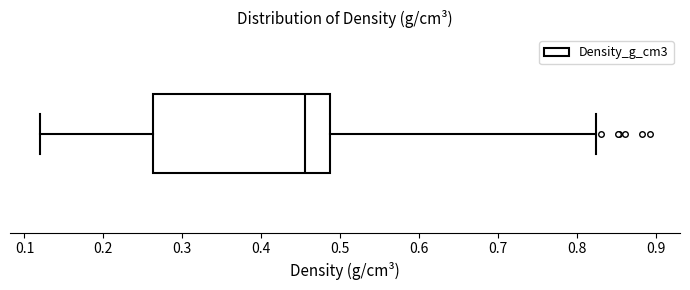

Transcribe this box plot: give where the median line is, the range the box spans, and where the two whiskers end, as read against the x-axis. The values are not printed on the chart, so give them approximately, as read against the axis.

median 0.46, box 0.26 to 0.49, whiskers 0.12 to 0.82